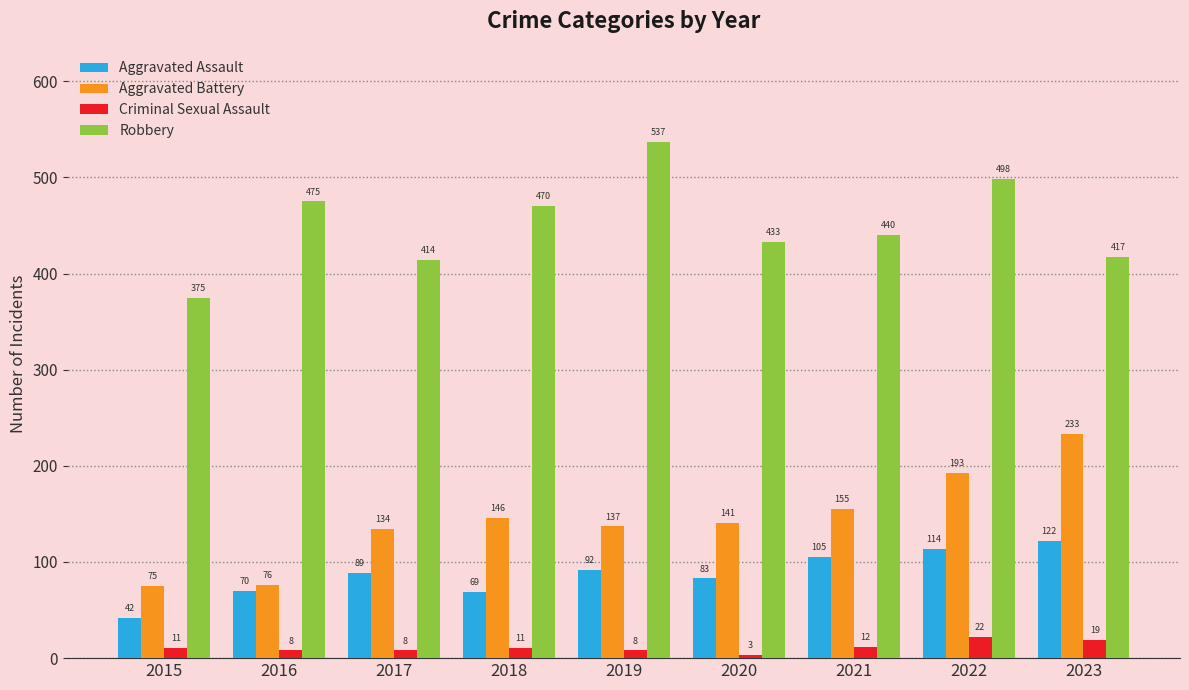

List the labels in order of Aggravated Battery value, largest first.

2023, 2022, 2021, 2018, 2020, 2019, 2017, 2016, 2015